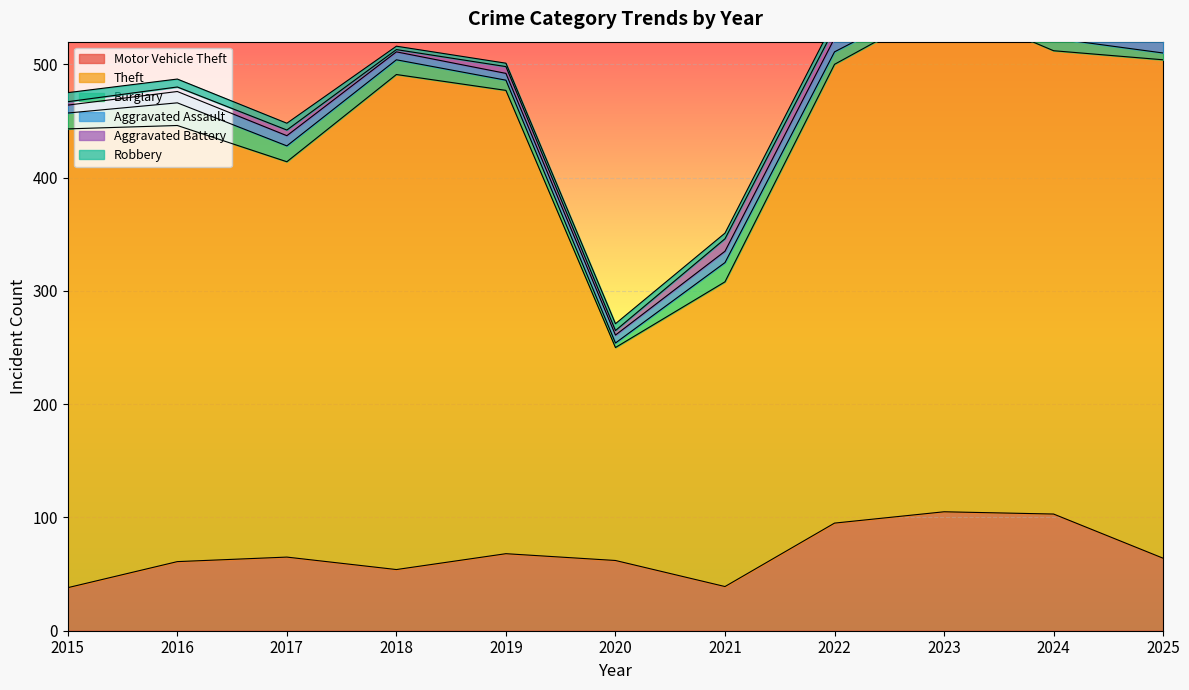

Reading right to left, transcribe all the data shown in this chart.

Motor Vehicle Theft: 2025=64	2024=103	2023=105	2022=95	2021=39	2020=62	2019=68	2018=54	2017=65	2016=61	2015=38
Theft: 2025=440	2024=409	2023=448	2022=405	2021=269	2020=188	2019=409	2018=437	2017=349	2016=385	2015=405
Burglary: 2025=6	2024=11	2023=8	2022=11	2021=17	2020=4	2019=9	2018=13	2017=14	2016=20	2015=14
Aggravated Assault: 2025=12	2024=18	2023=14	2022=12	2021=10	2020=7	2019=6	2018=7	2017=9	2016=10	2015=7
Aggravated Battery: 2025=14	2024=10	2023=11	2022=9	2021=11	2020=4	2019=6	2018=2	2017=5	2016=4	2015=3
Robbery: 2025=1	2024=6	2023=3	2022=7	2021=5	2020=6	2019=3	2018=3	2017=6	2016=7	2015=8